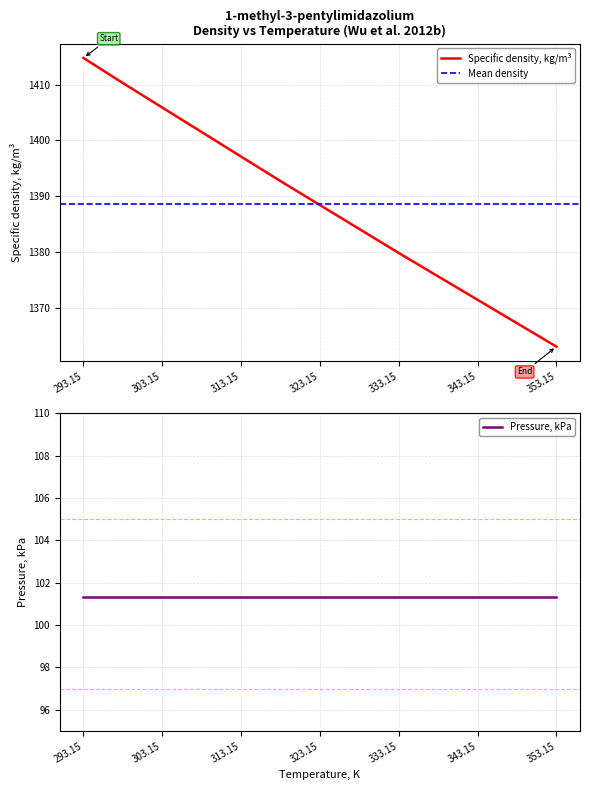

What is the maximum value shown in the chart?

1414.8